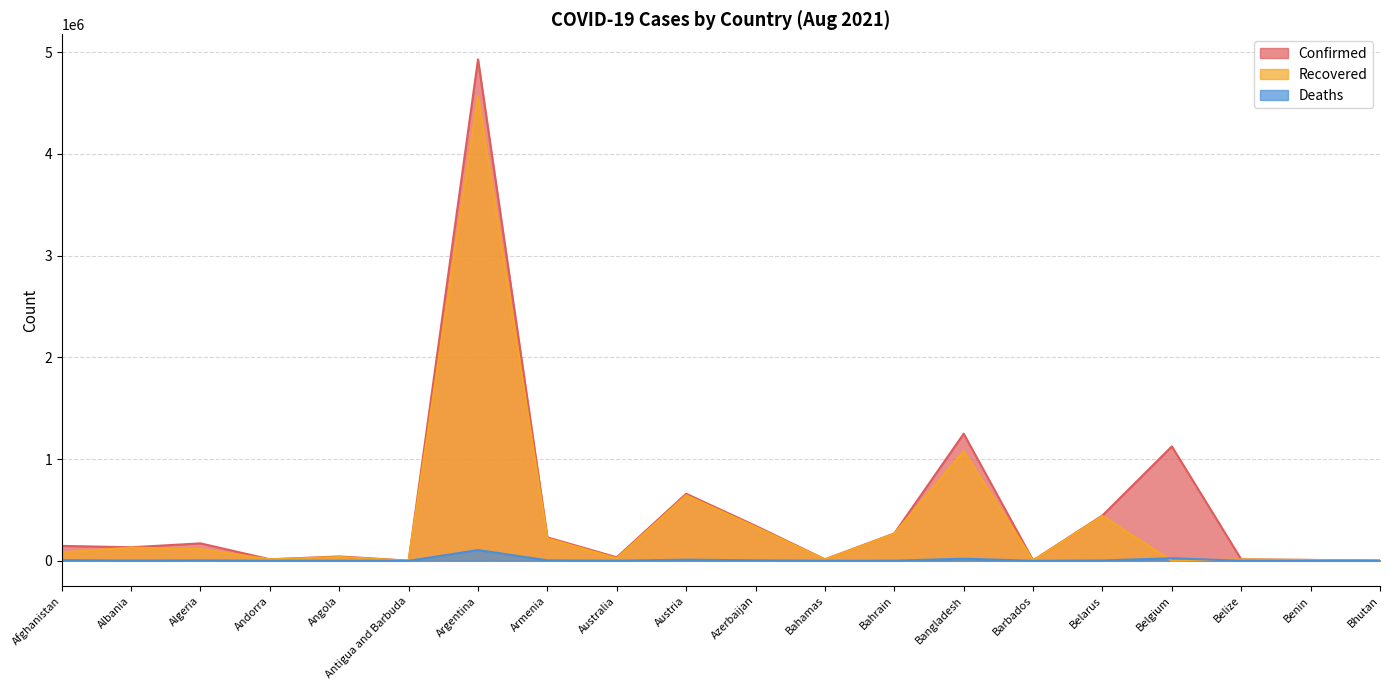

True or false: Deaths has a value of 28896 at Bangladesh.

False